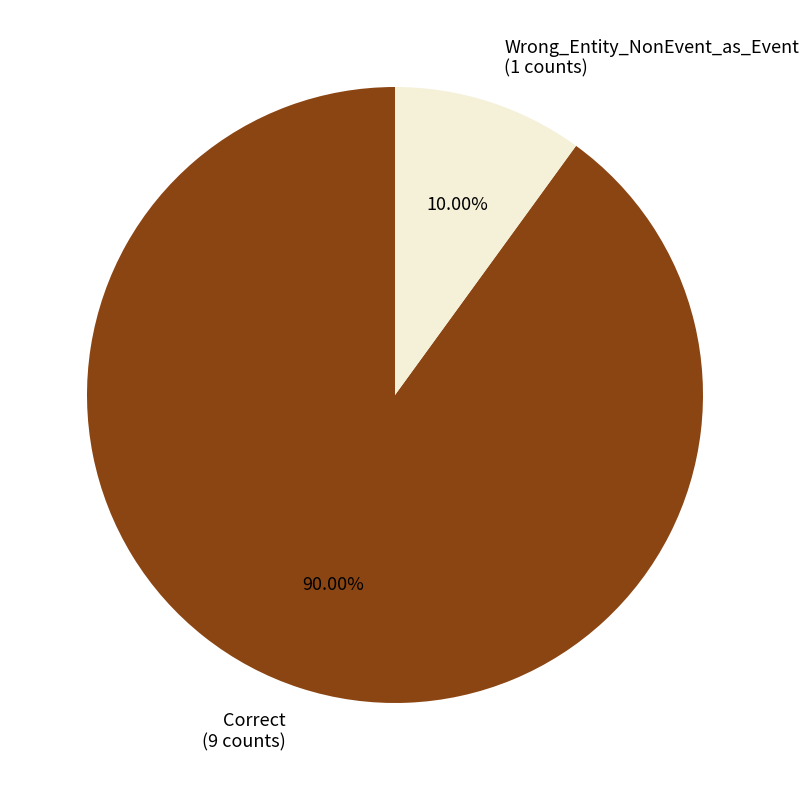

What is the ratio of the value at Correct to the value at Wrong_Entity_NonEvent_as_Event?

9.0